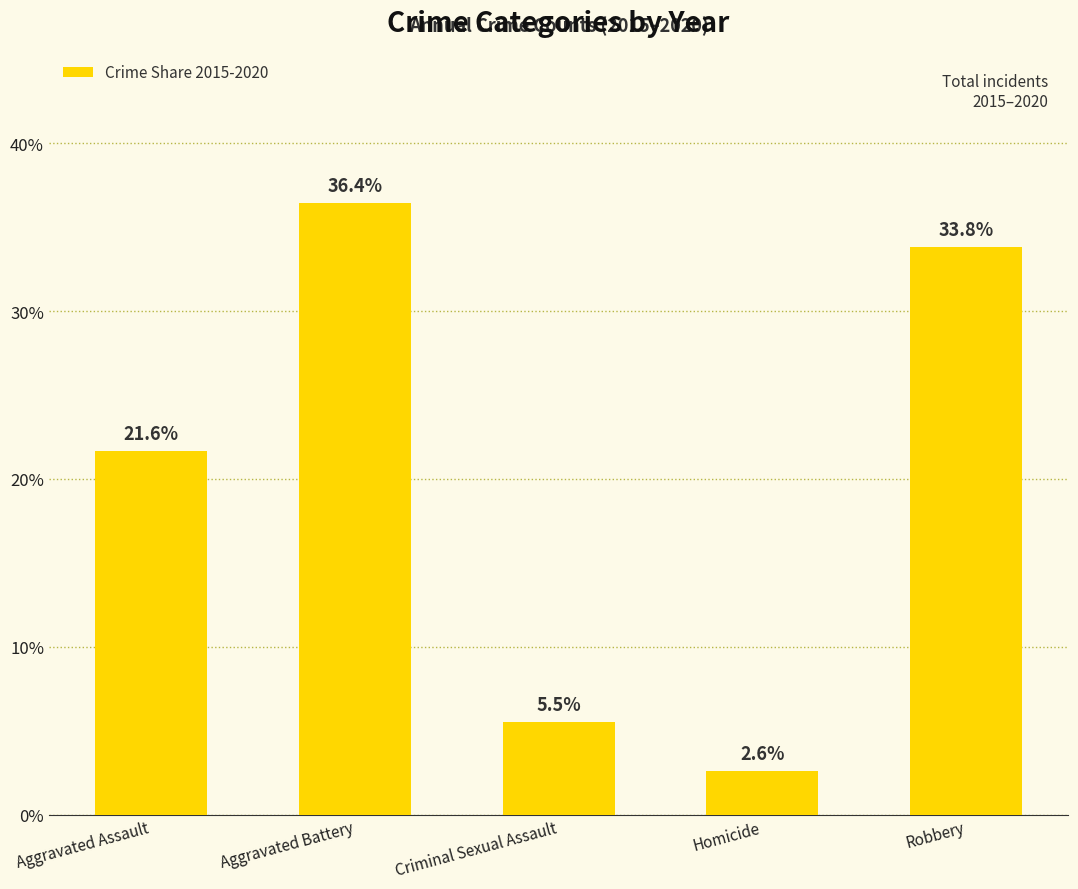

How many distinct data groups are displayed?

1